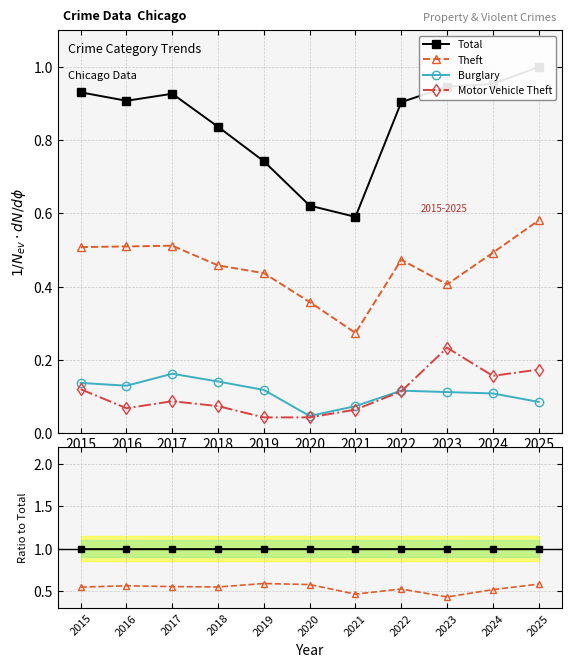

True or false: Theft has a value of 0.3 at 2023.

False